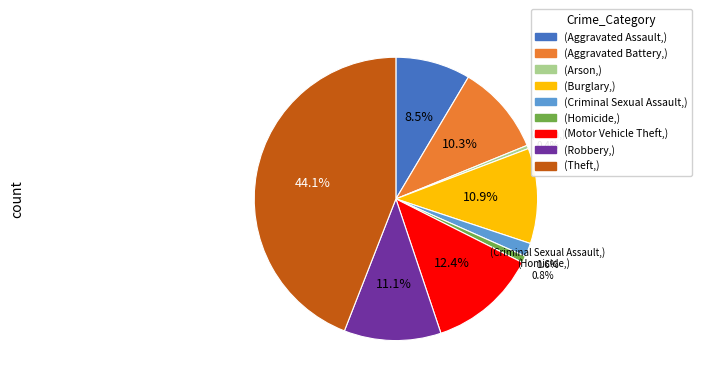

Is there any slice that represents more than half of the pie?

No